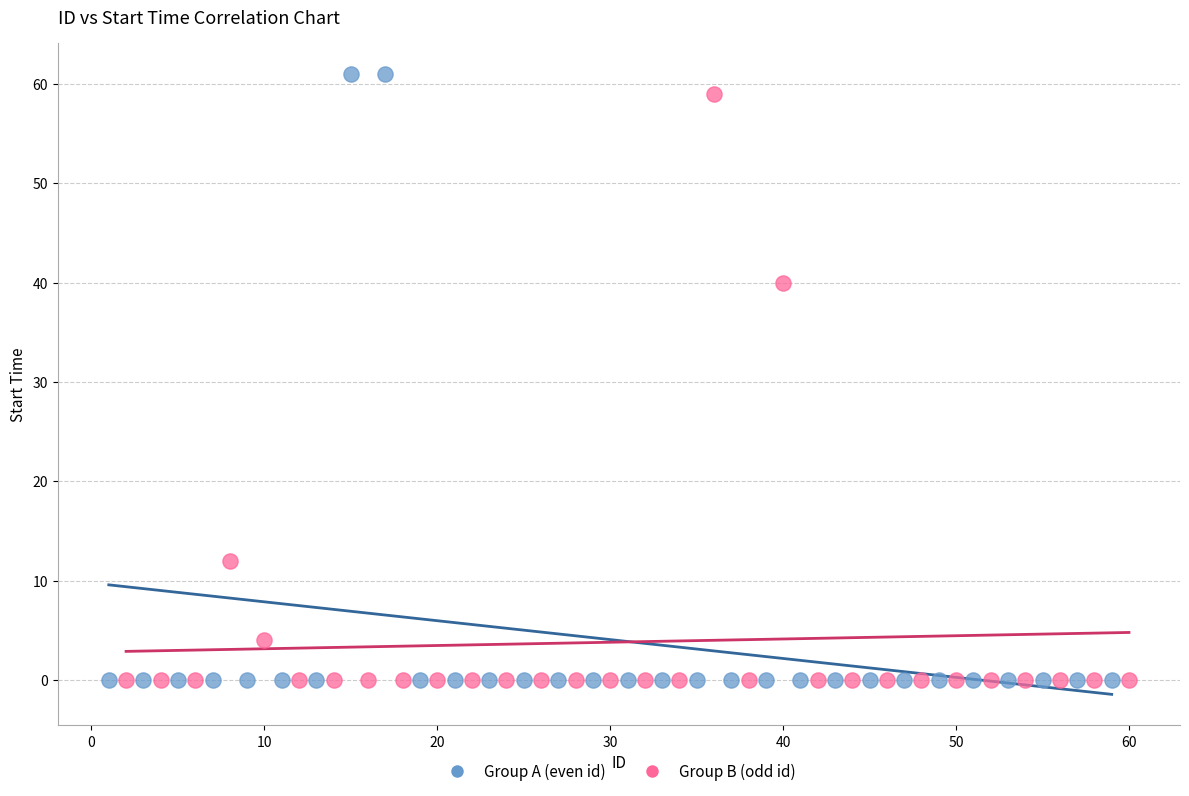

What are all the series names shown in the legend?

Group A (even id), Group B (odd id)